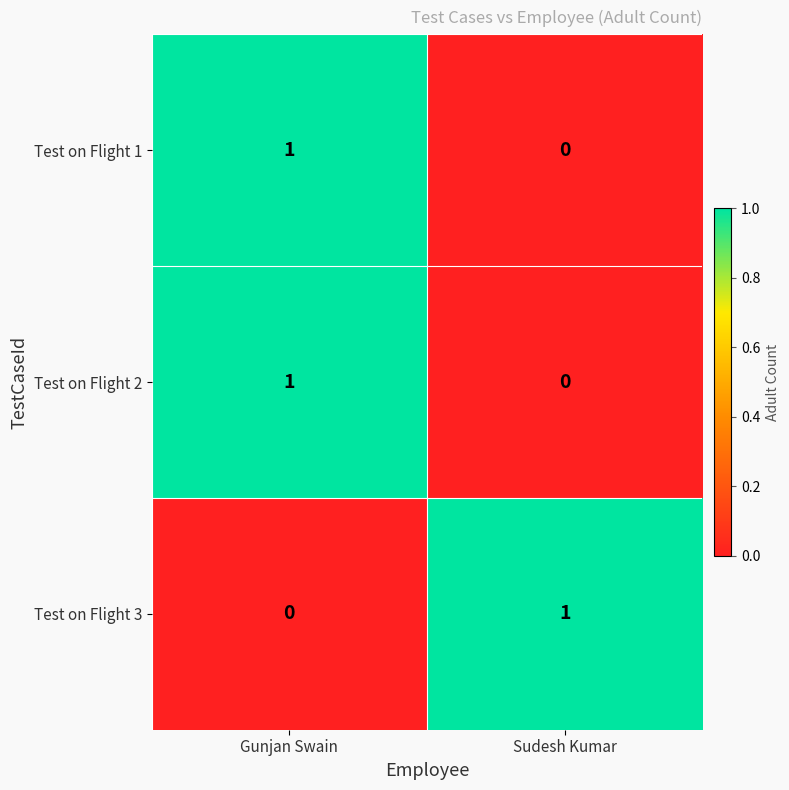

Reading left to right, list all the values displayed in this chart.

Test on Flight 1: 1	0
Test on Flight 2: 1	0
Test on Flight 3: 0	1